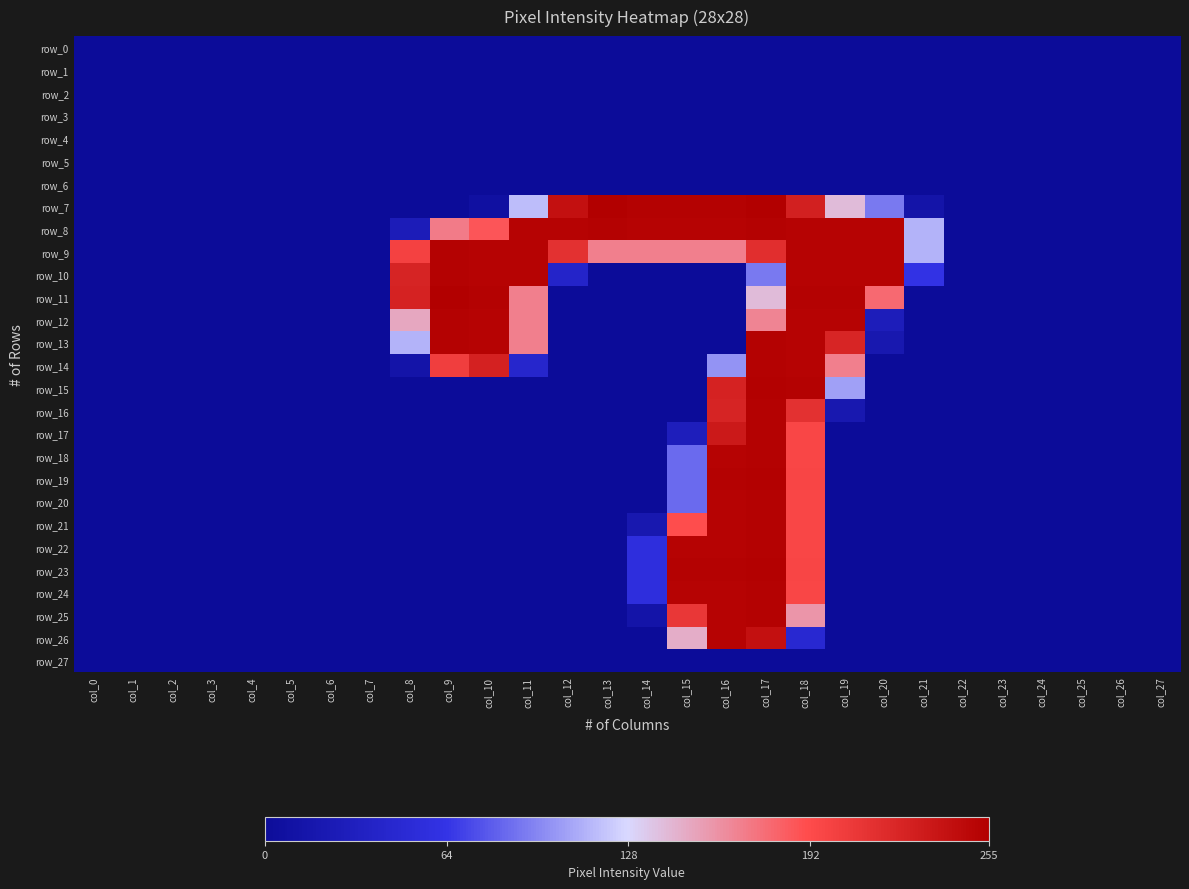

Which category has the lowest value in the row_6 series?

col_0